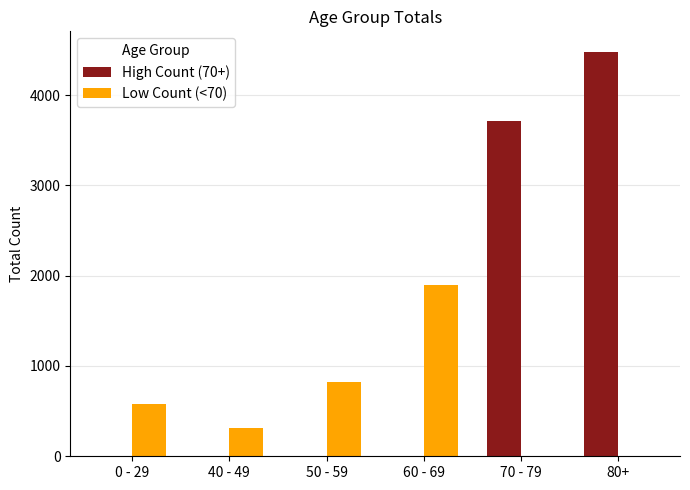

Which label corresponds to the largest value in the chart?

80+